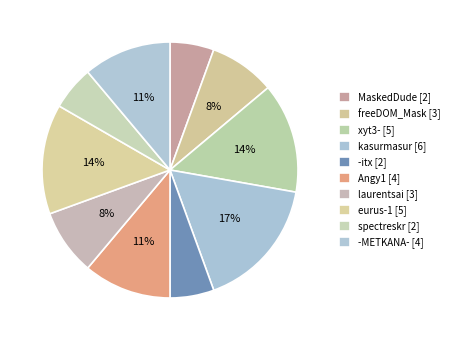

Is there any slice that represents more than half of the pie?

No